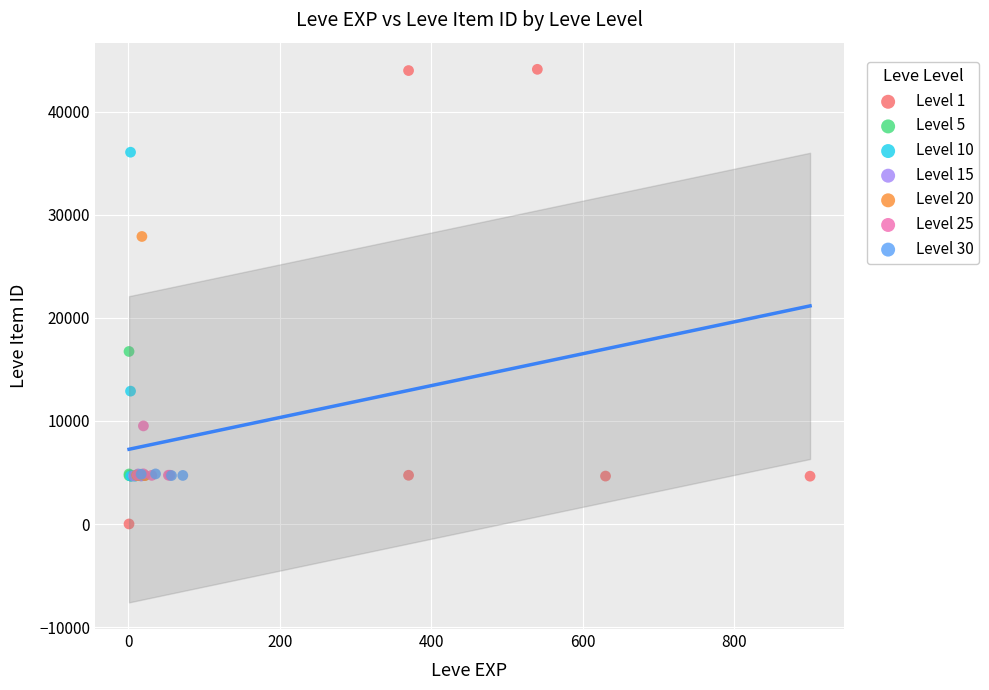

Which series reaches the maximum Y coordinate?

Level 1